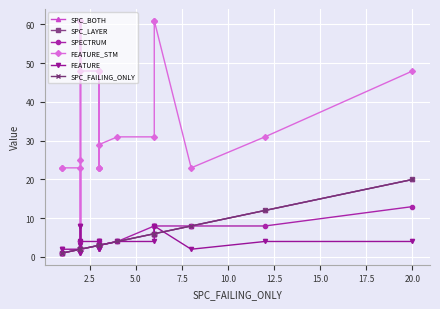

What is the highest value of the SPECTRUM series?

13